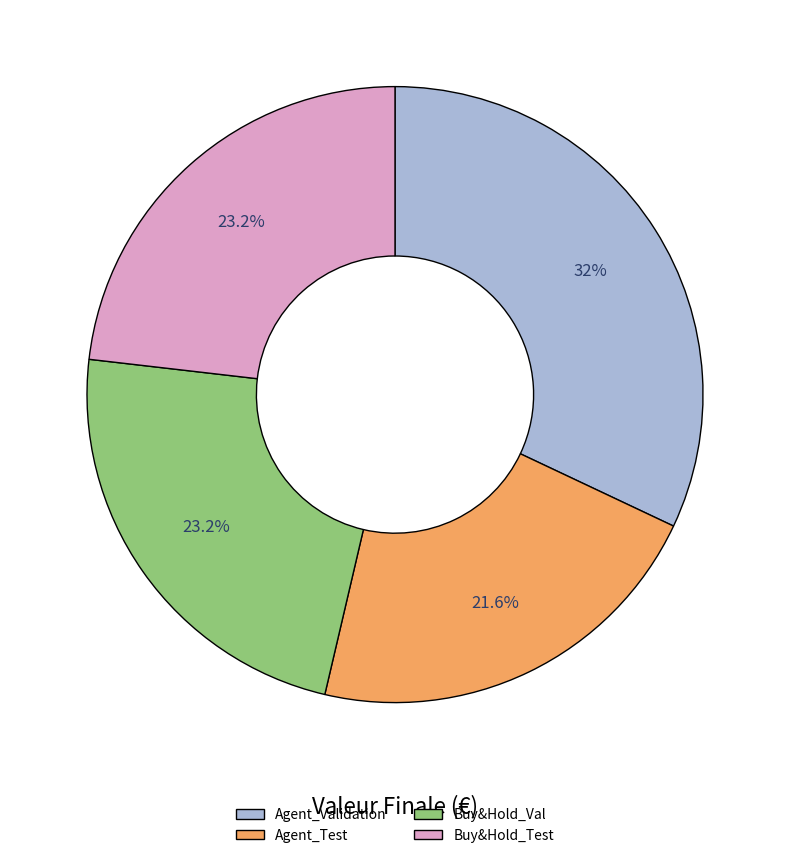

True or false: Buy&Hold_Test accounts for 14% of the total.

False